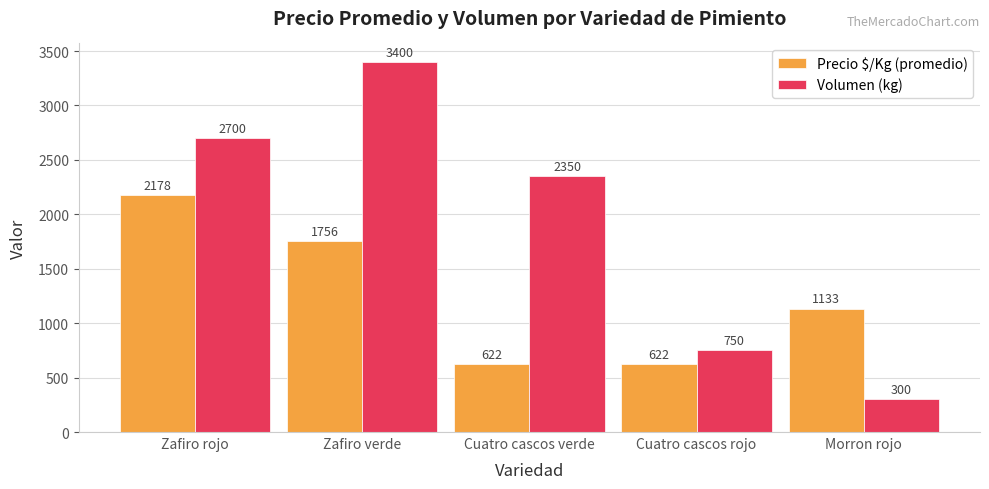

What is the label of the 4th bar from the right?

Zafiro verde